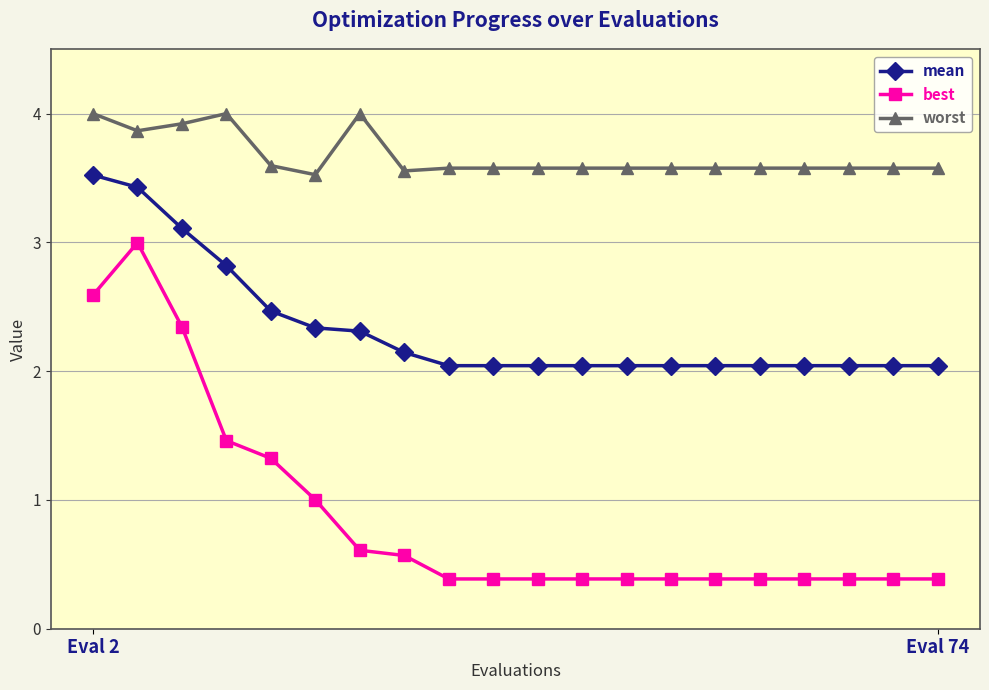

True or false: mean and best cross at least once.

False